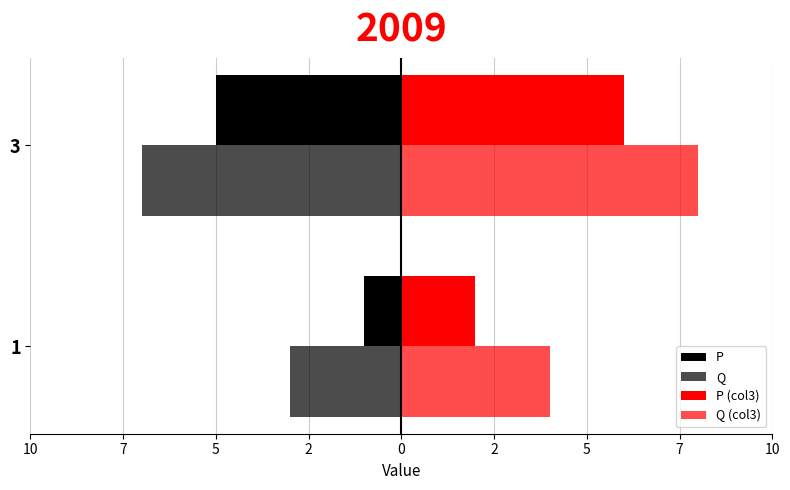

What are all the series names shown in the legend?

P, Q, P (col3), Q (col3)